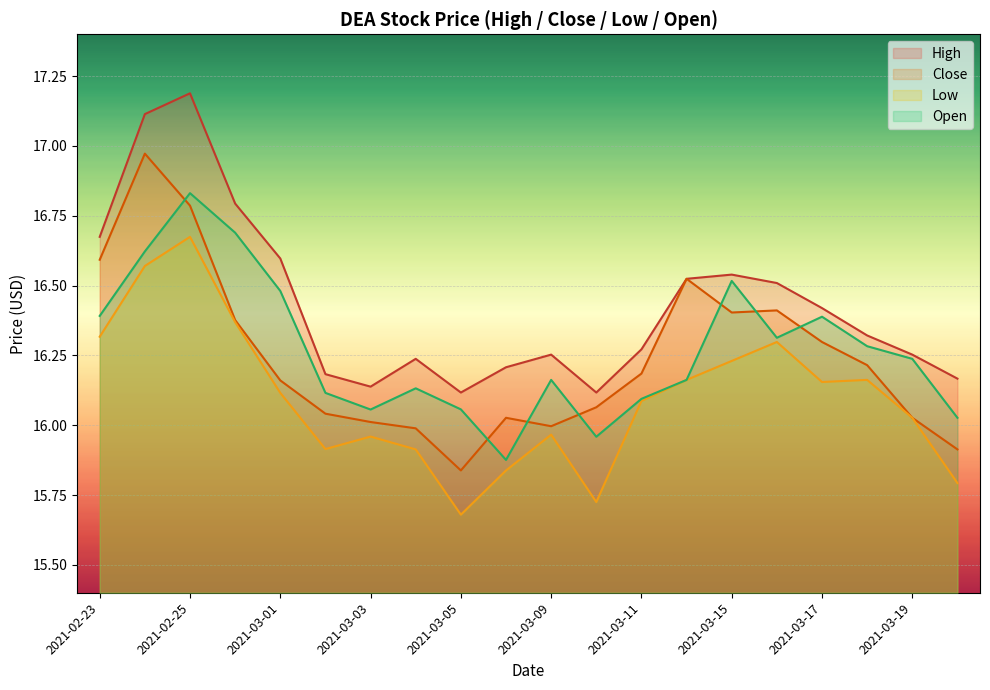

How many values in the Open series are below 16?

2